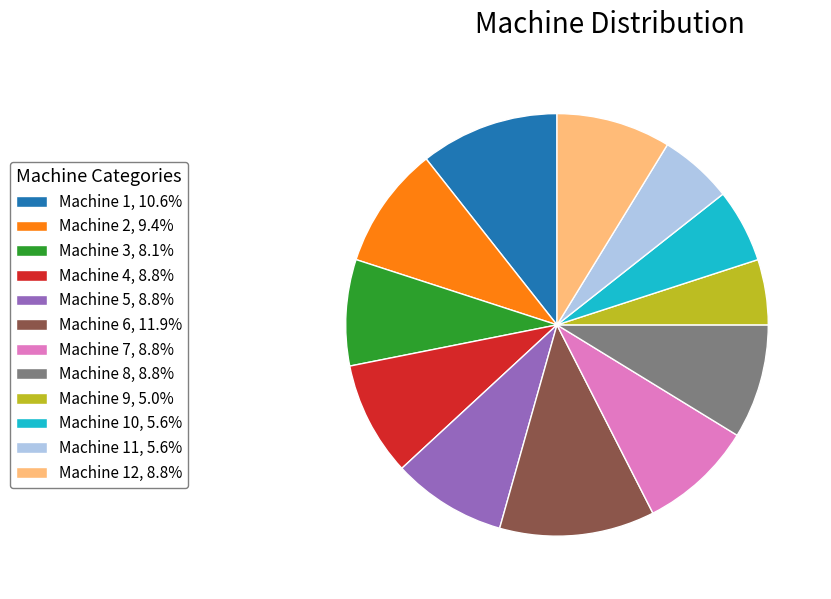

Approximately how many times larger is the value at Machine 3, 8.1% compared to Machine 6, 11.9%?

0.7